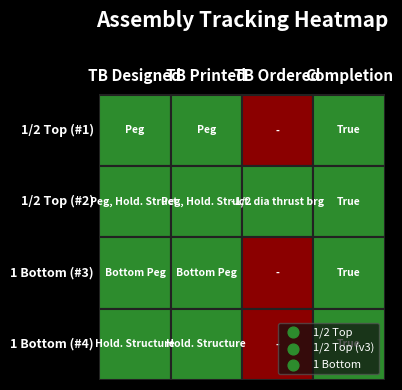

Rank the series by their maximum value, from highest to lowest.

1/2 Top (#1), 1/2 Top (#2), 1 Bottom (#3), 1 Bottom (#4)